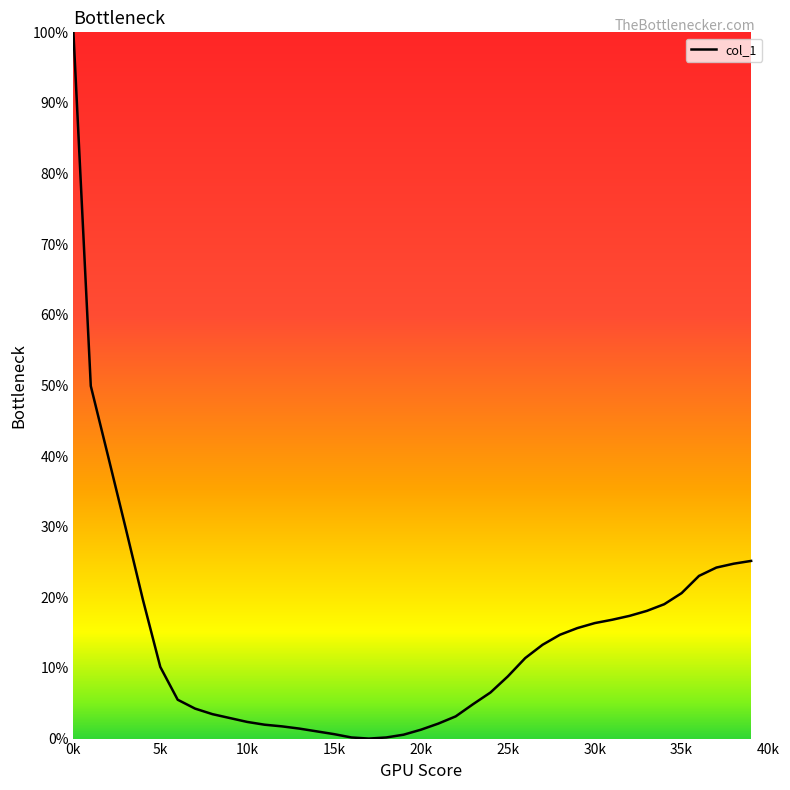

What is the difference between the maximum and minimum values?

100.0